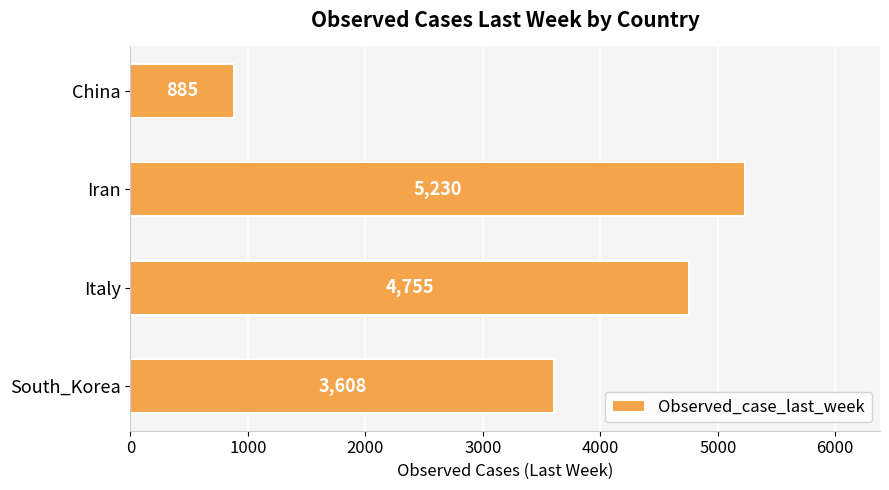

What is the average value?

3620